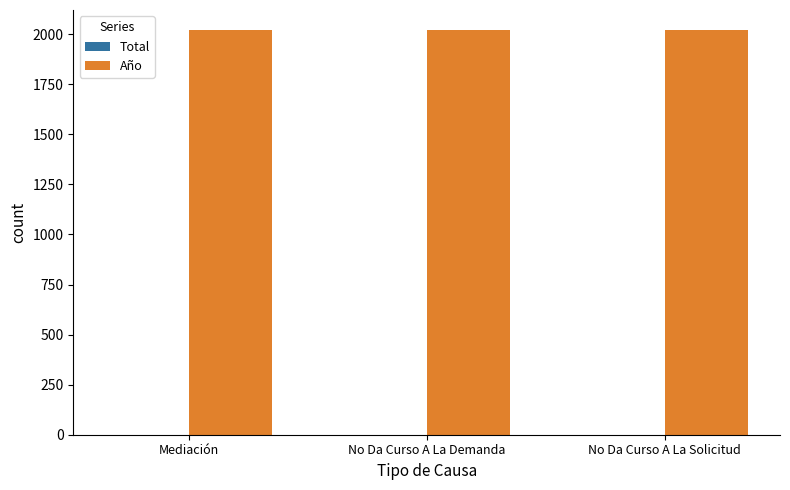

The Año series shows 2020 at No Da Curso A La Solicitud. True or false?

True